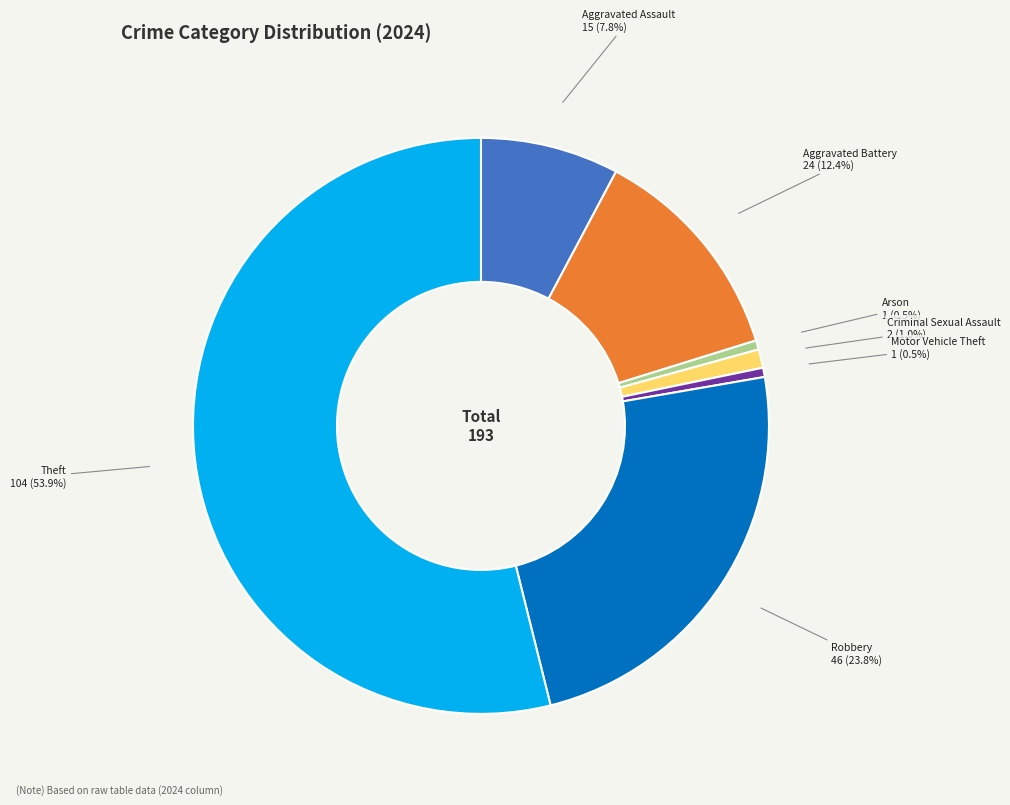

True or false: Robbery accounts for 32% of the total.

False